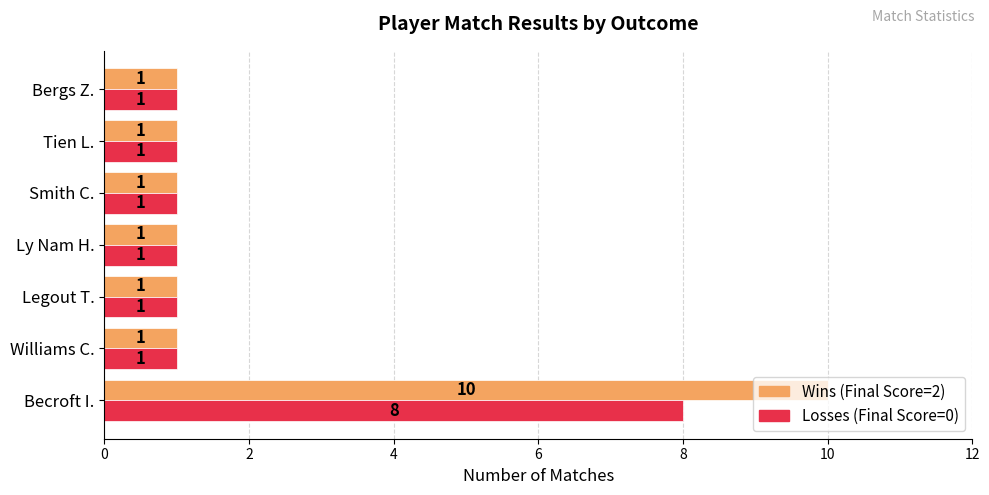

What is the sum of all Losses (Final Score=0) values?

14